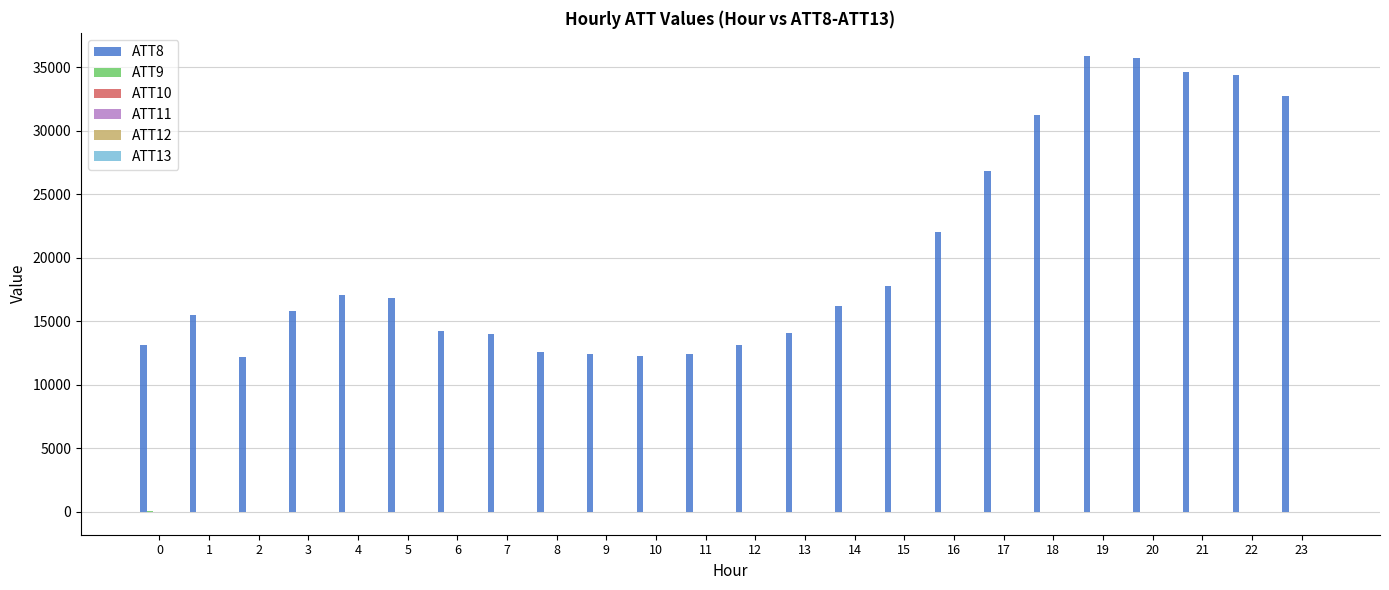

Which series has the largest total across all categories?

ATT8